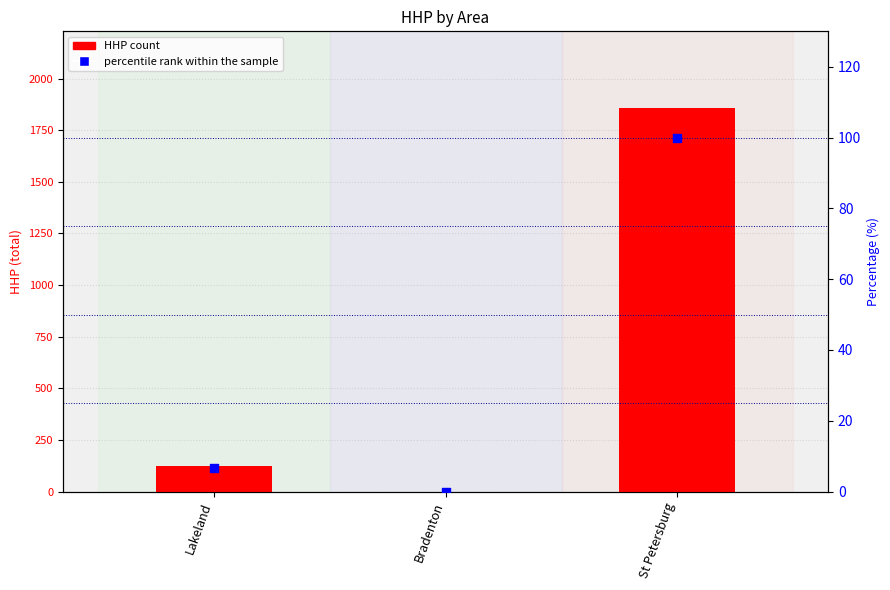

Which series has the widest spread of Y values?

HHP count